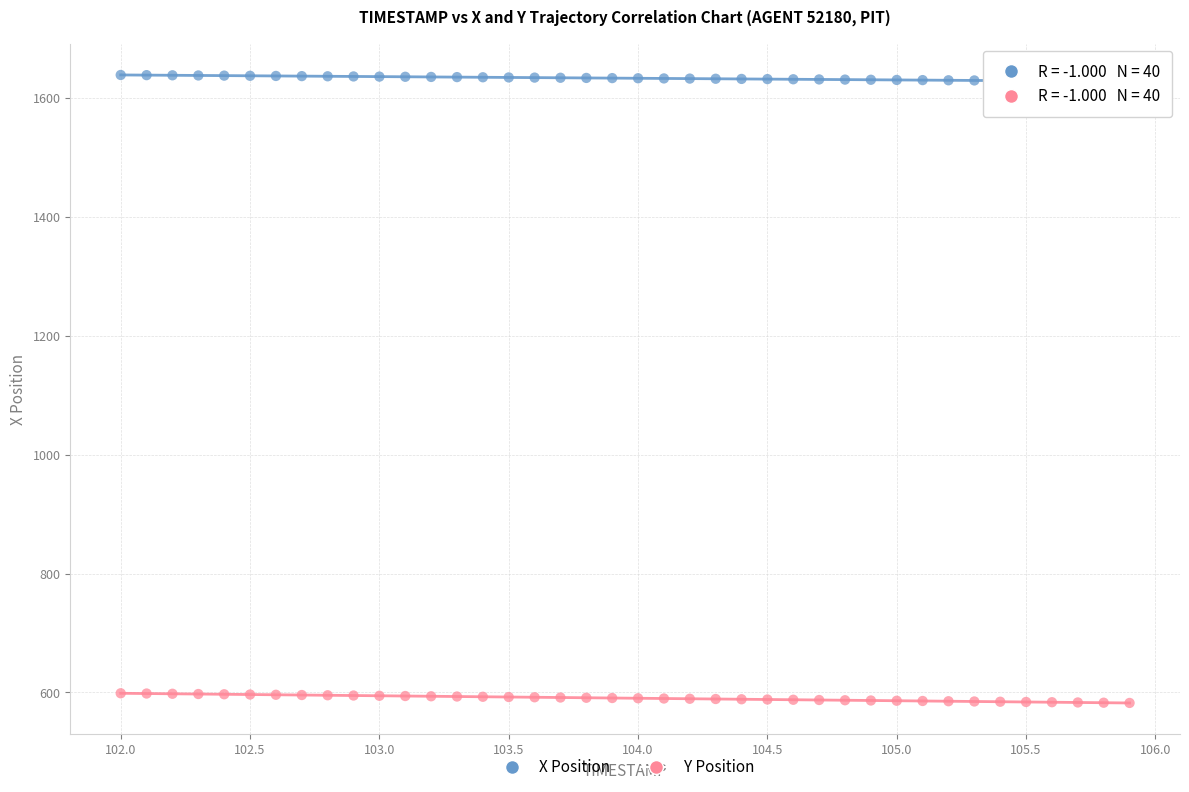

What are all the series names shown in the legend?

X Position, Y Position